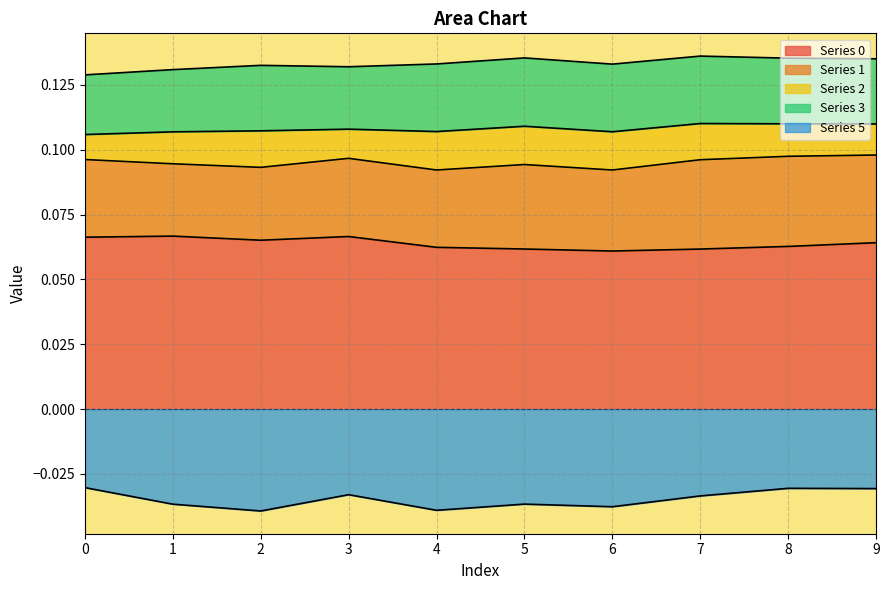

Rank the categories by 3 value from lowest to highest.

0, 1, 3, 9, 2, 8, 7, 4, 6, 5